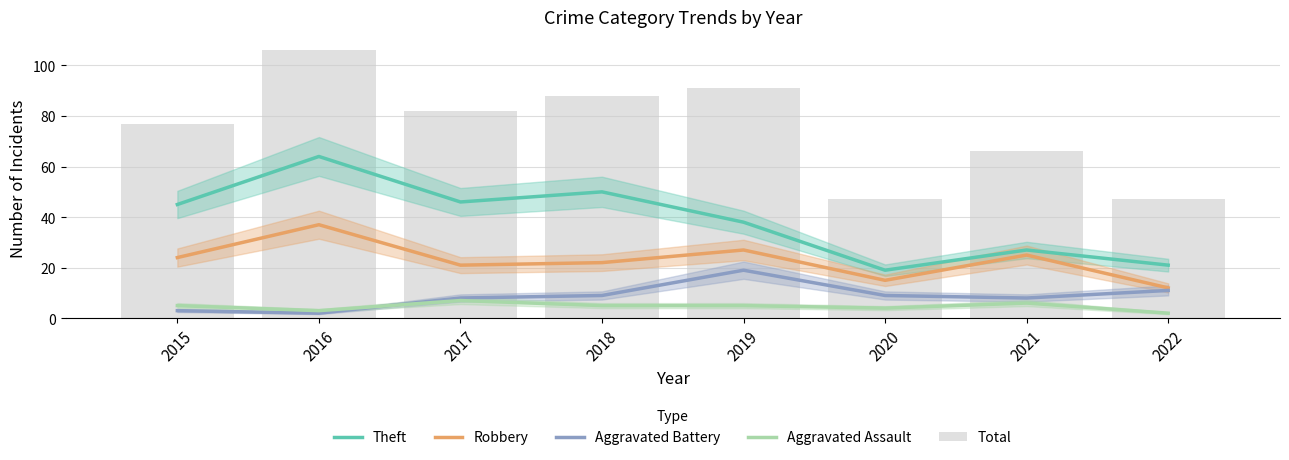

How many groups of bars are there?

8